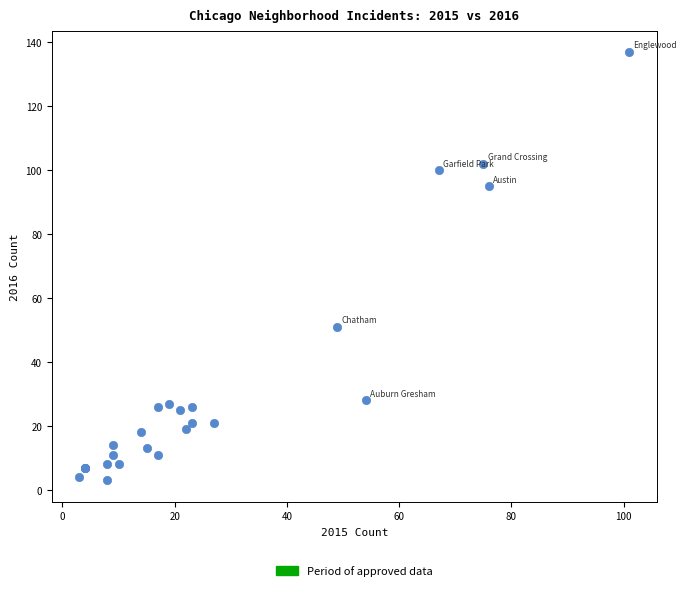

What Y value in the scatter plot is closest to 70?

51